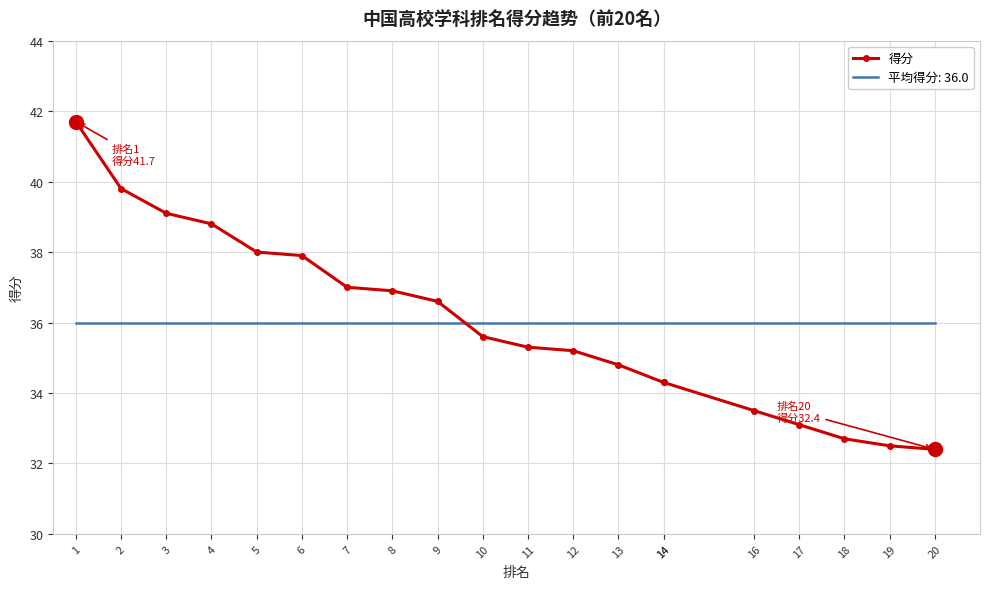

Which label corresponds to the smallest value in the chart?

20